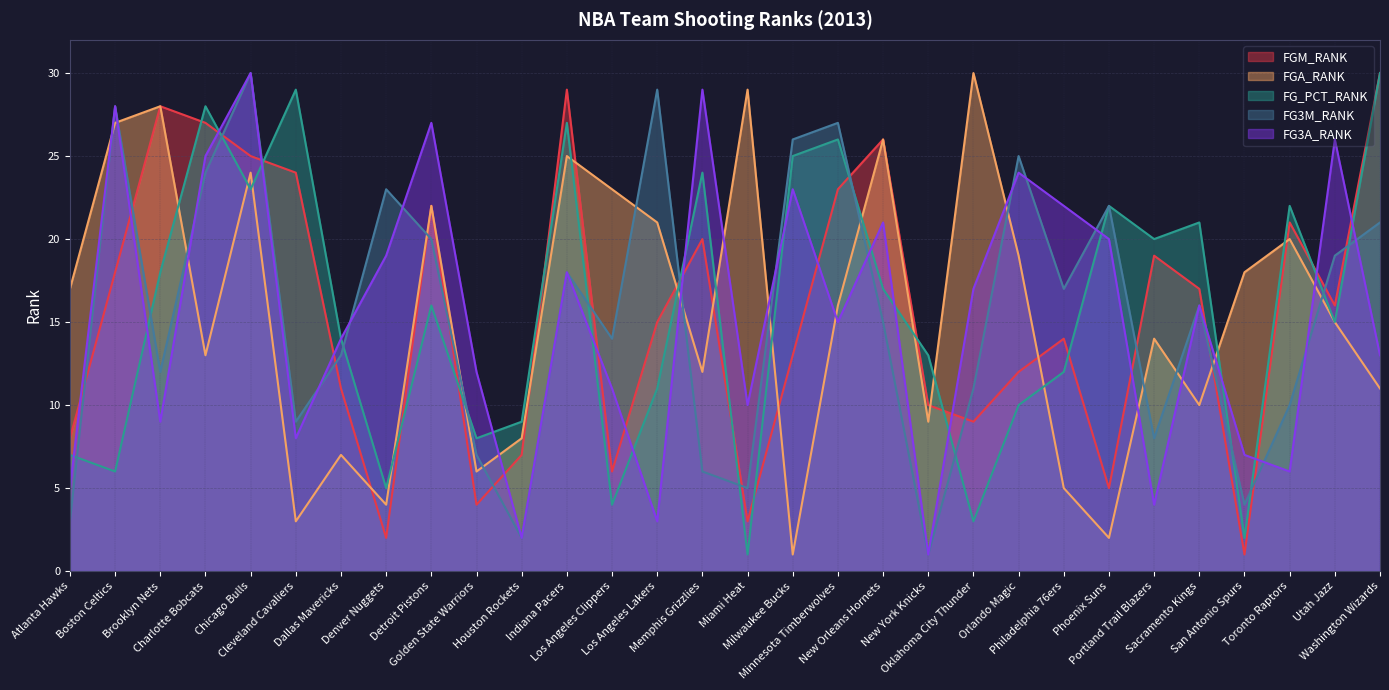

Which series has the largest total across all categories?

FG_PCT_RANK